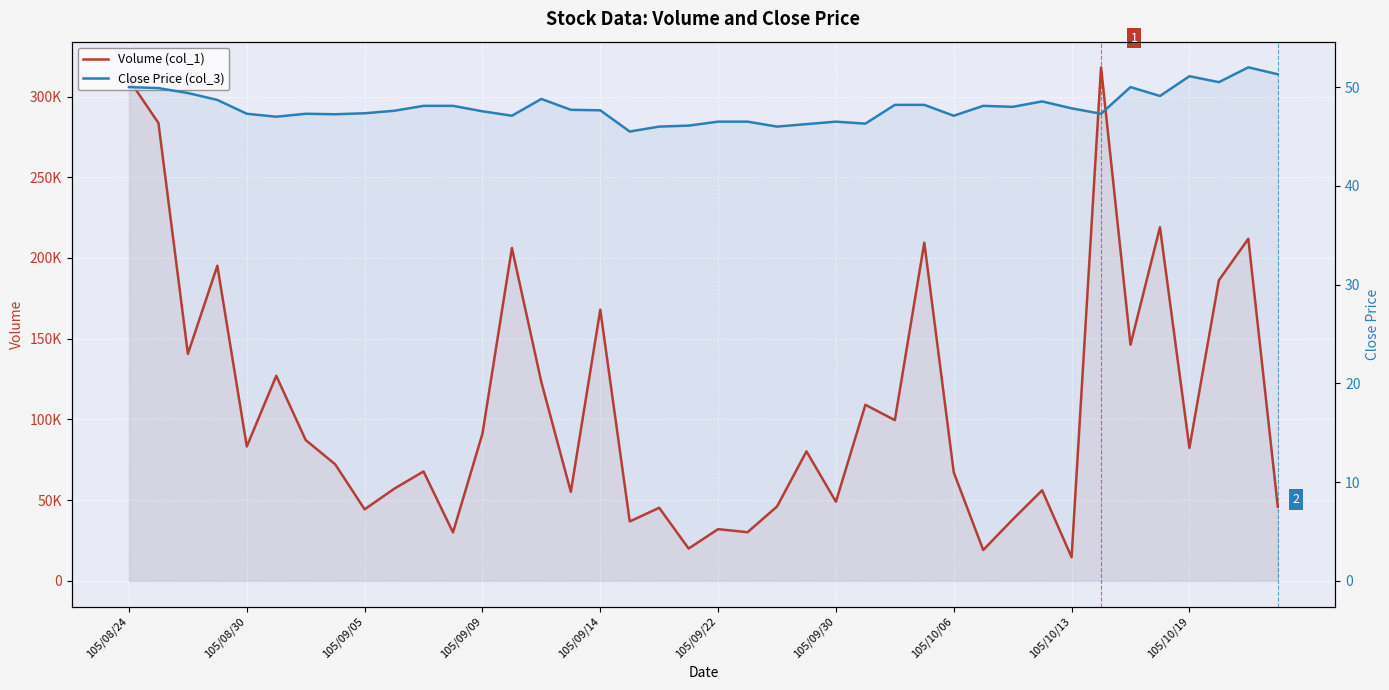

Does the chart display data point markers on the line(s)?

No